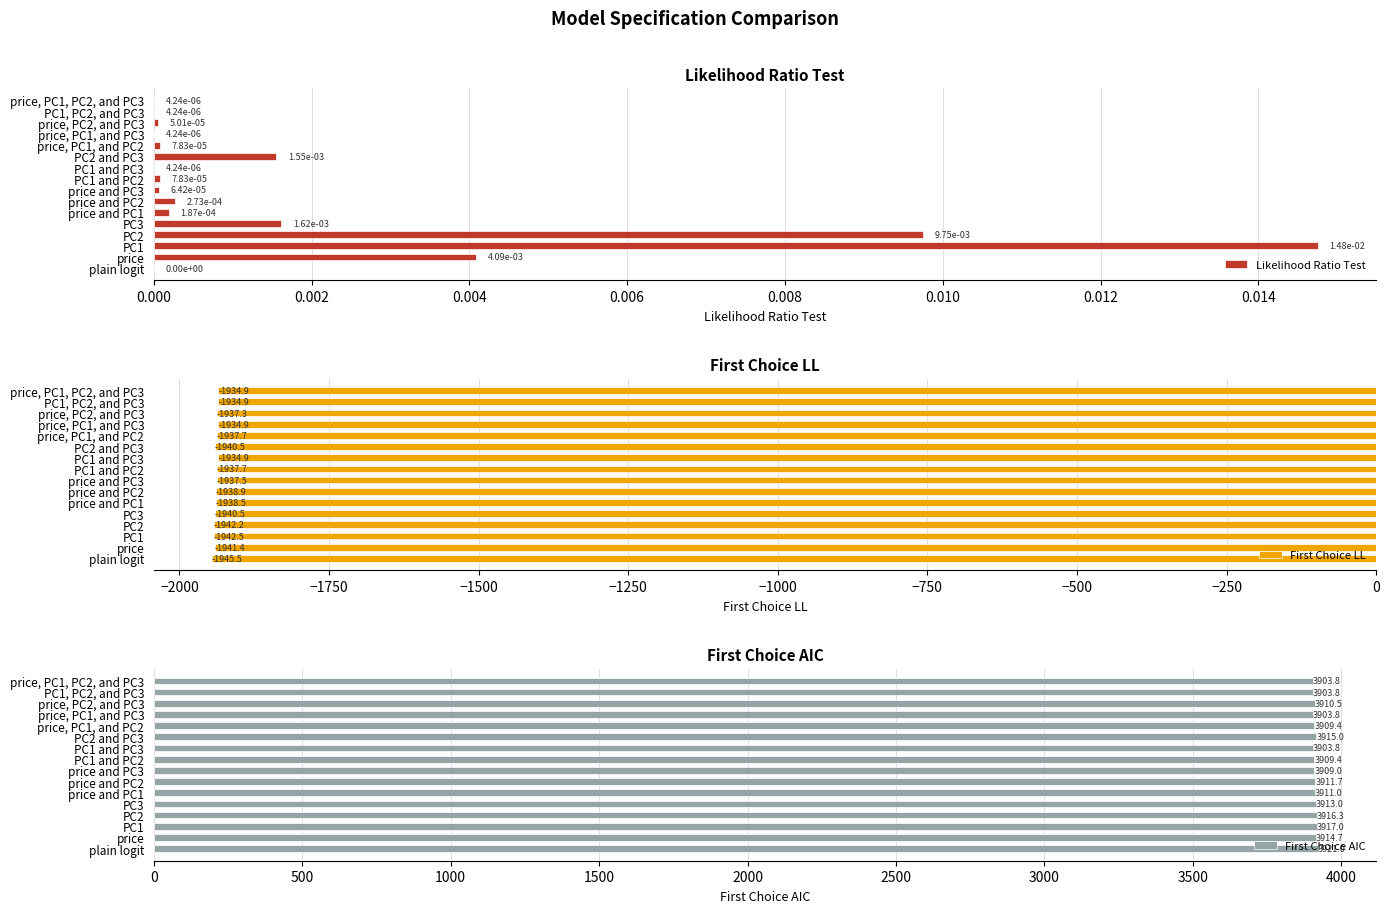

How many values in Likelihood Ratio Test are above zero?

15